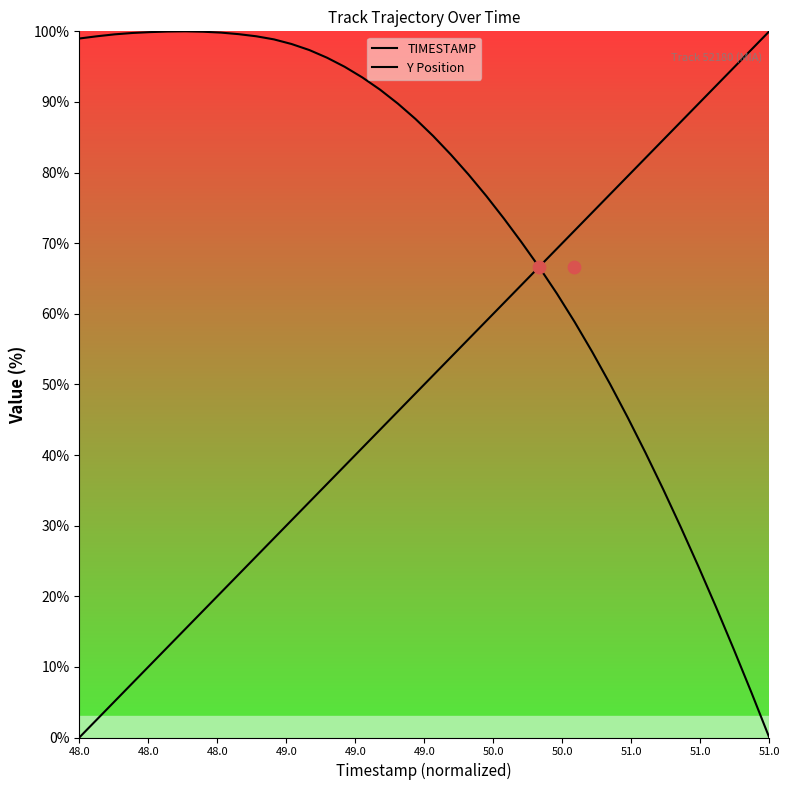

Is the value of Y Position at 49.0 greater than the value of TIMESTAMP at 33?

Yes